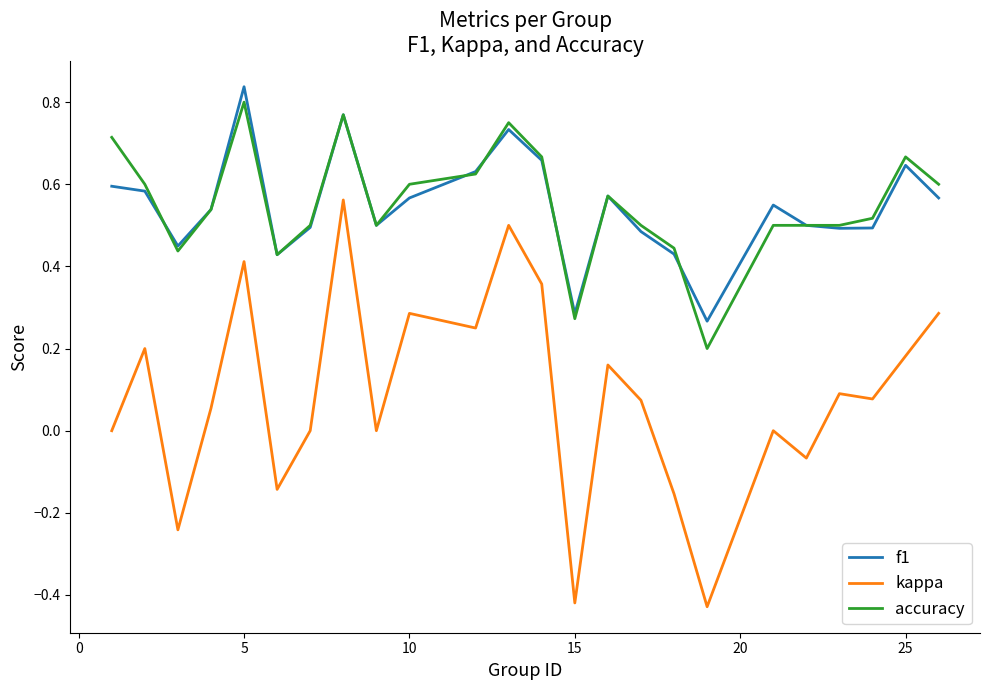

True or false: kappa and accuracy intersect in this chart.

False